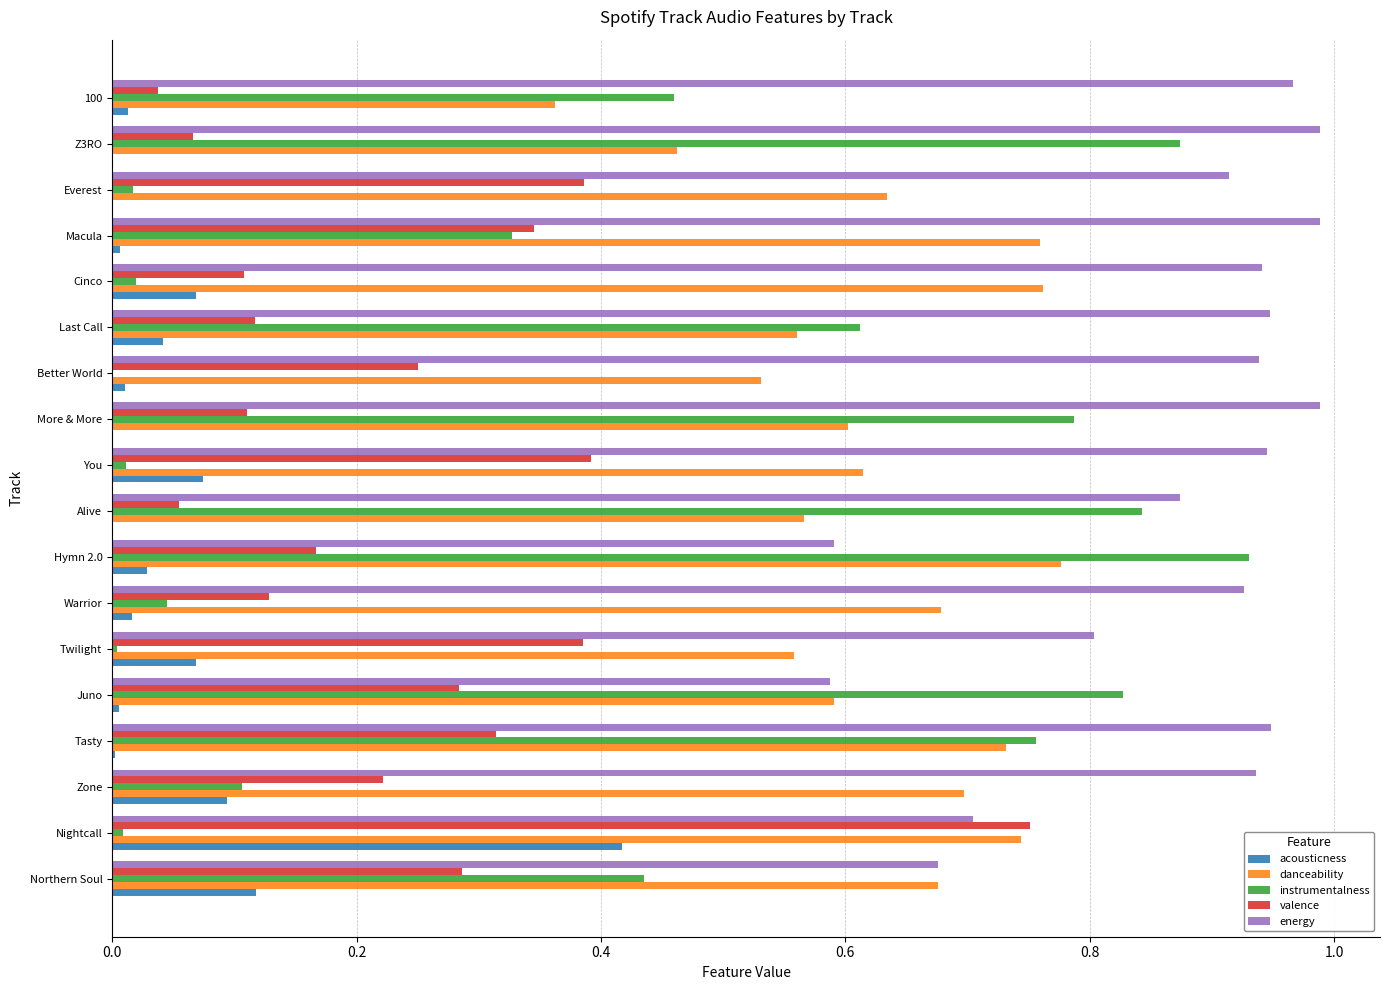

Between You and Better World, which series saw the biggest shift?

valence